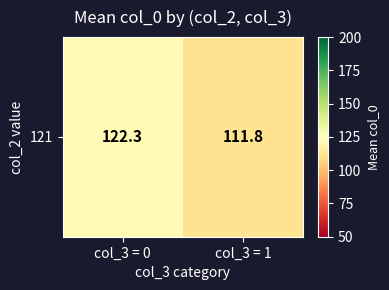

Reading left to right, transcribe all the data shown in this chart.

122.3	111.8